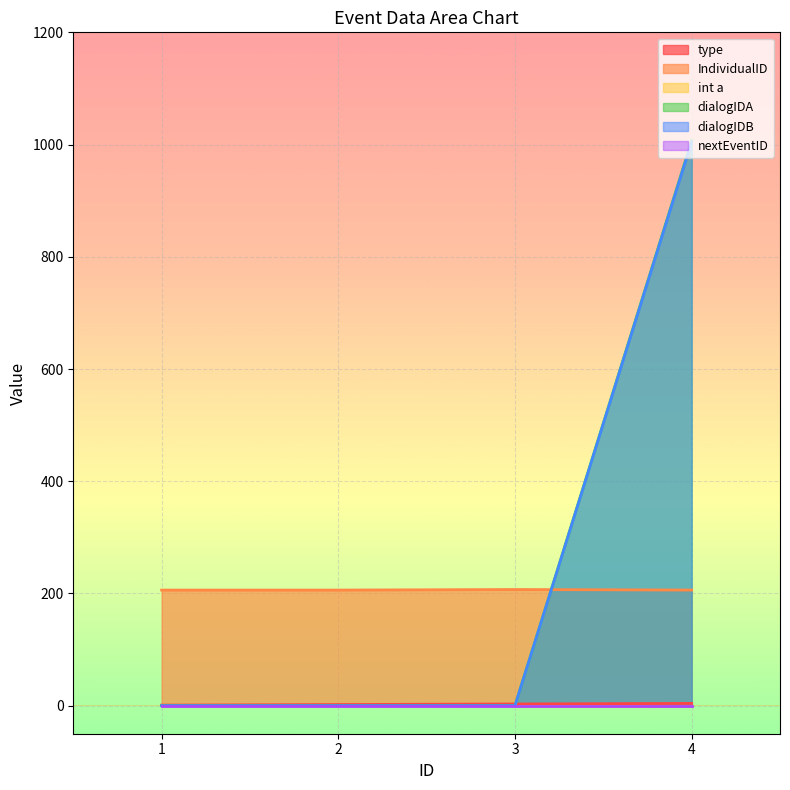

How many lines are shown in the chart?

6